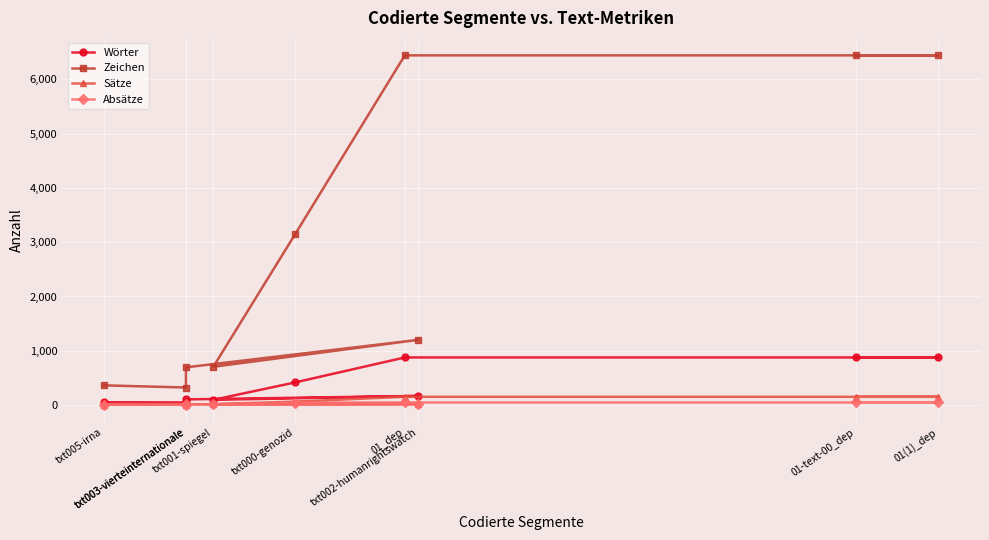

Between 01(1)_dep and 01-text-00_dep, which series saw the biggest shift?

Wörter